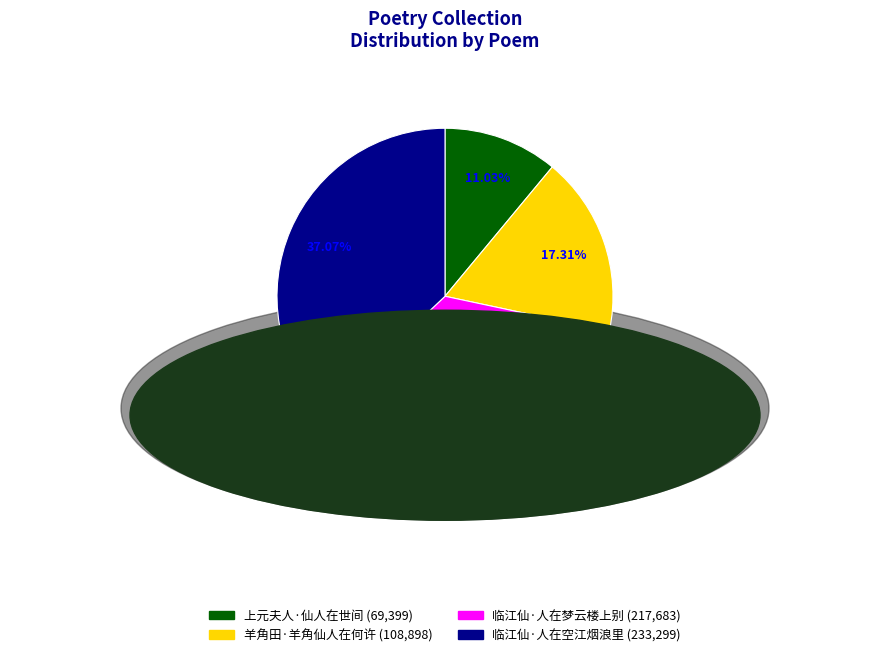

To the nearest percent, what is the difference between the largest and smallest slice percentages?

26%